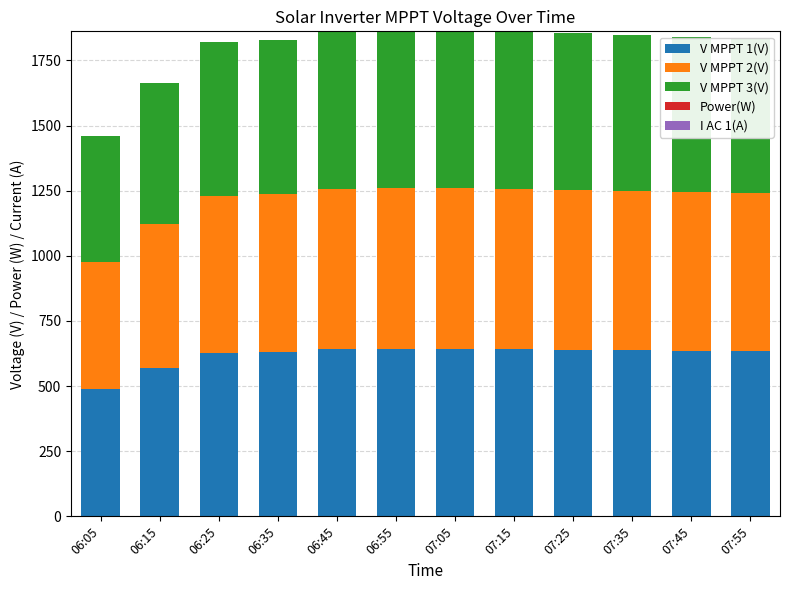

What is the minimum value for V MPPT 1(V)?

488.3